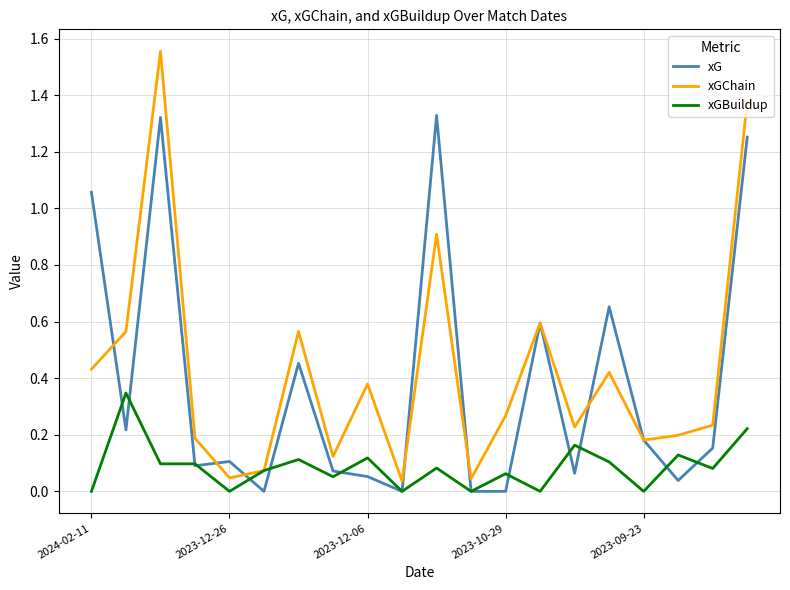

Rank the series by their maximum value, from highest to lowest.

xGChain, xG, xGBuildup